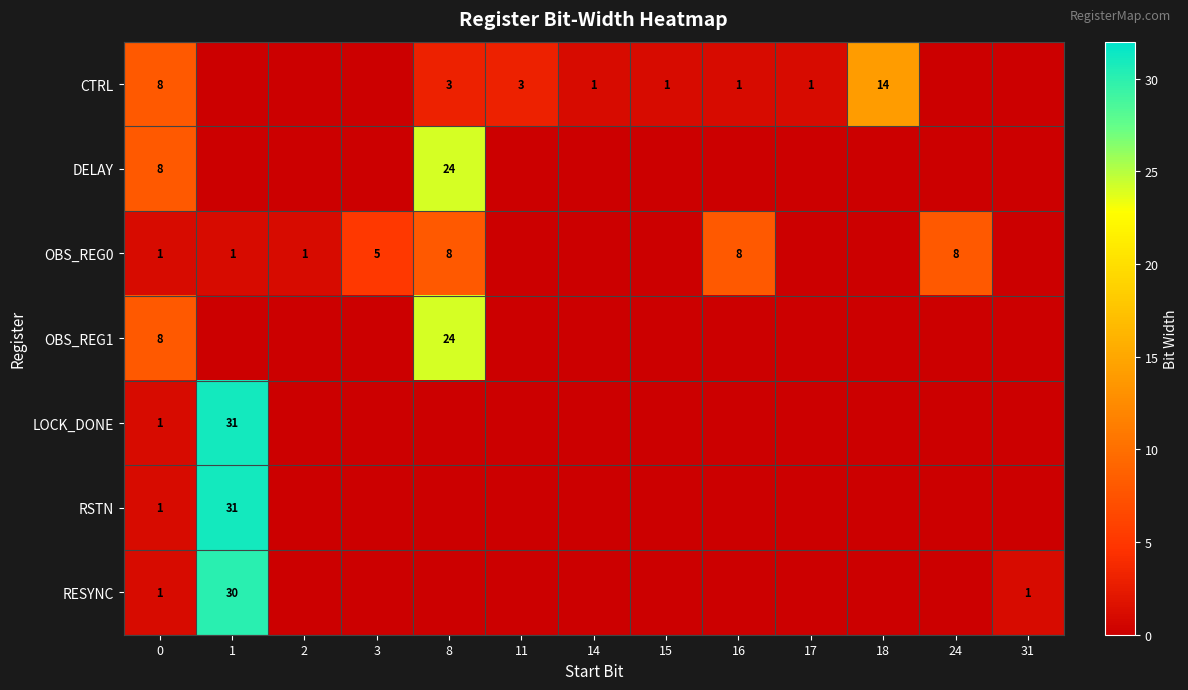

Rank the categories by row_1 value from lowest to highest.

1, 2, 3, 11, 14, 15, 16, 17, 18, 24, 31, 0, 8